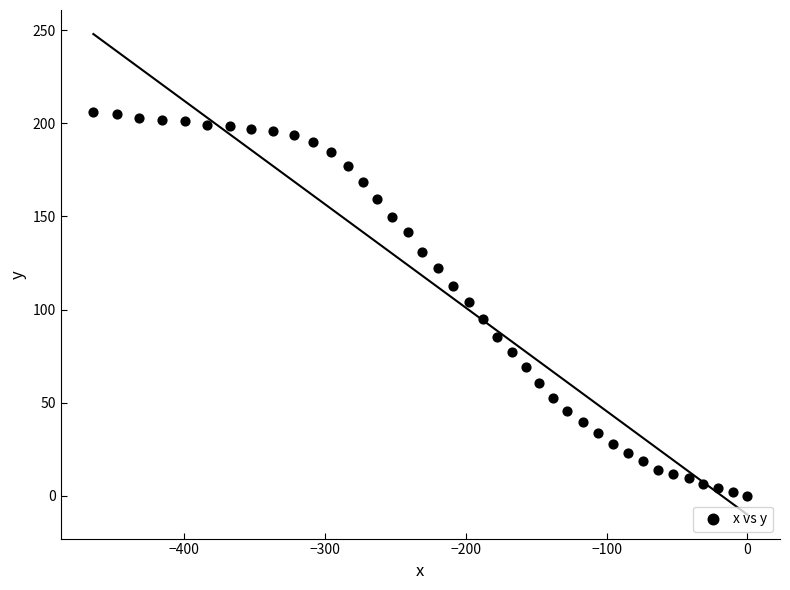

What is the range of X values (max minus min)?

464.7